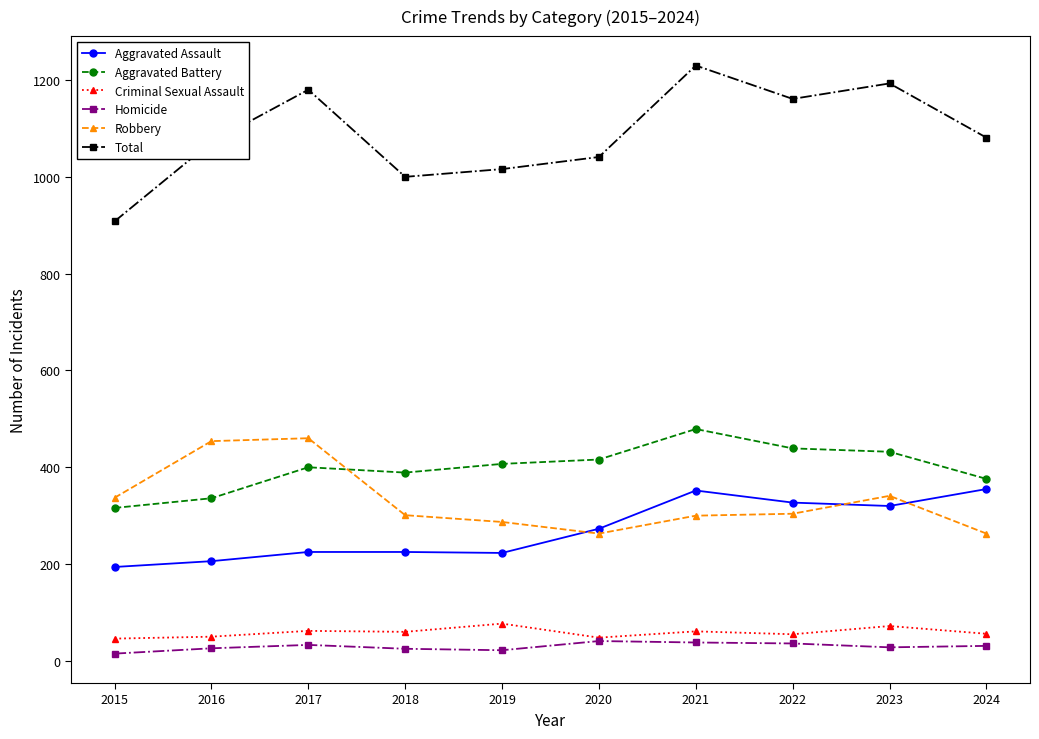

Which series has the largest total across all categories?

Total